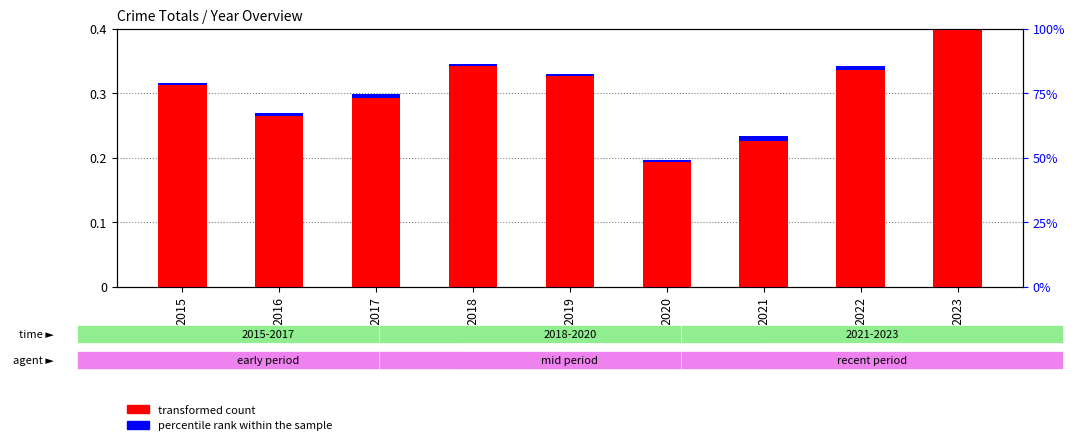

How many bars are there in each group?

2